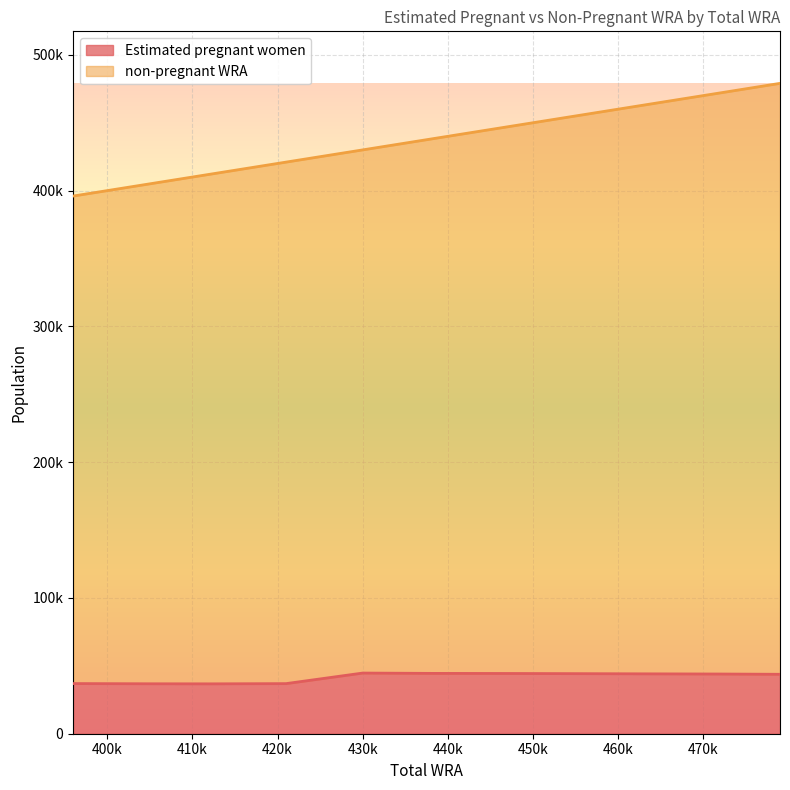

Is it true that Estimated pregnant women equals 36898.7 at 421000?

True